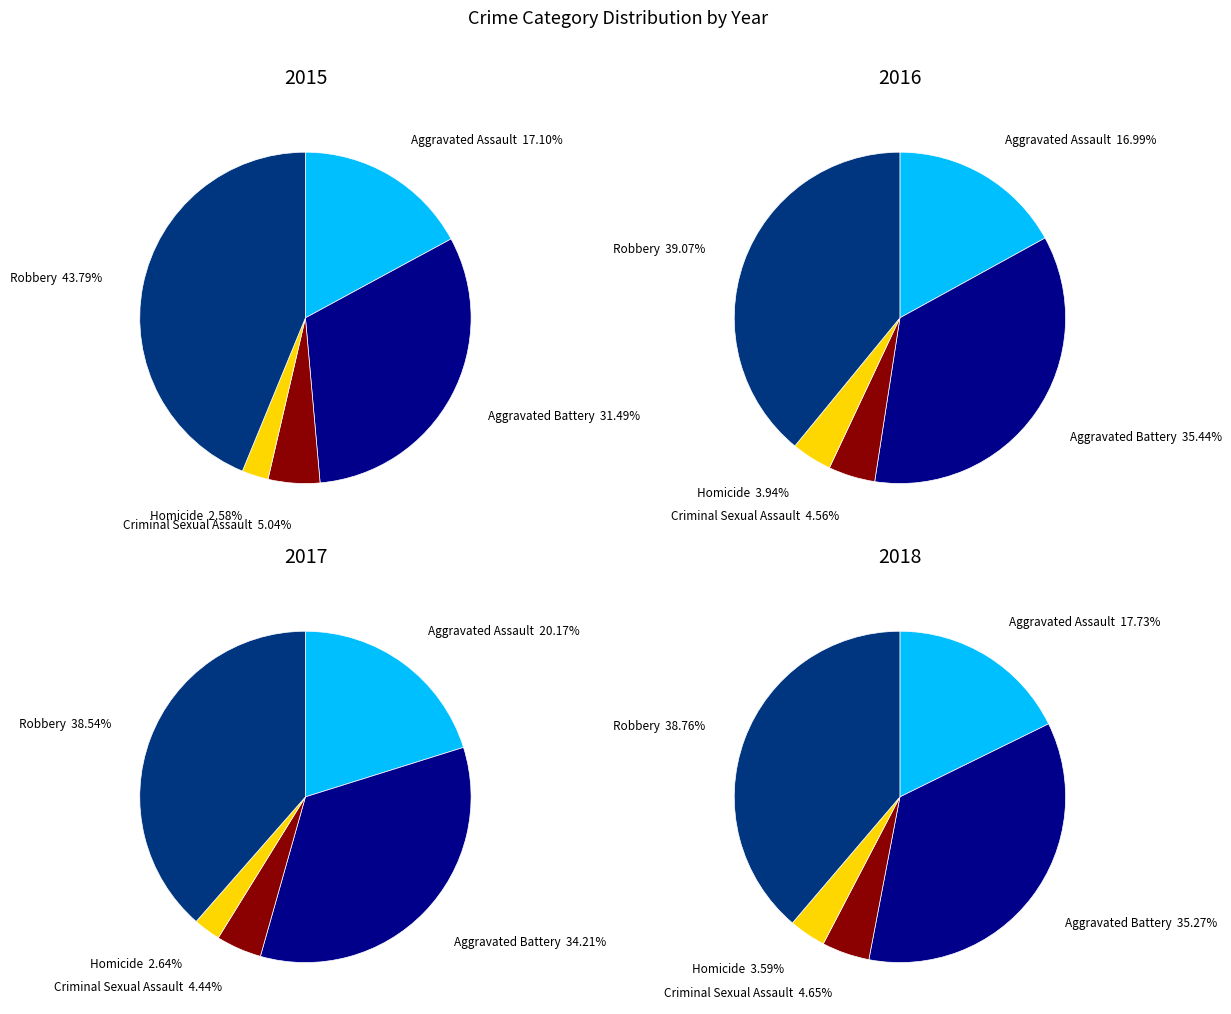

Does Aggravated Assault represent more than half of the total?

No